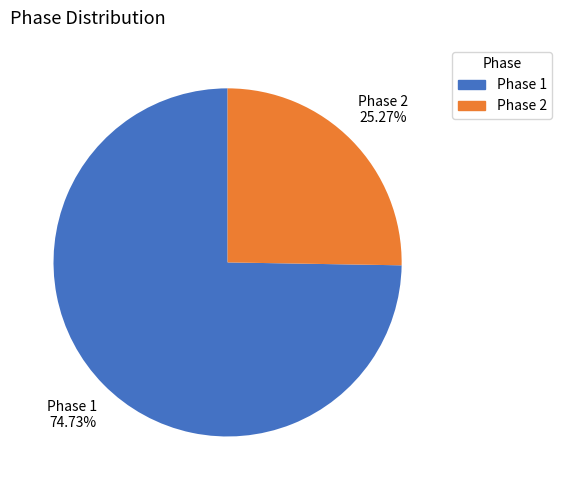

How many segments does this pie chart have?

2